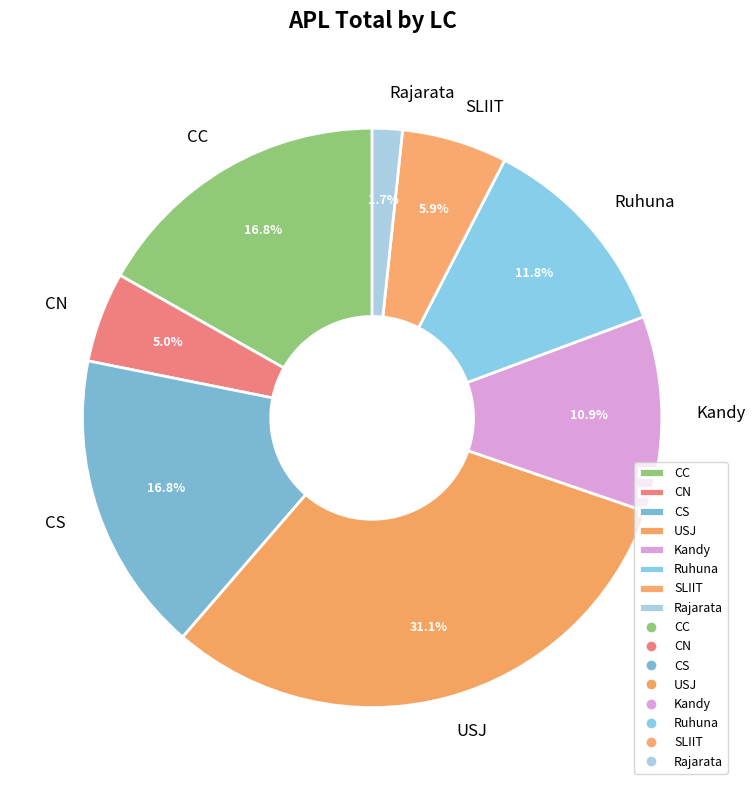

What portion of the pie excludes Rajarata?

98.3%